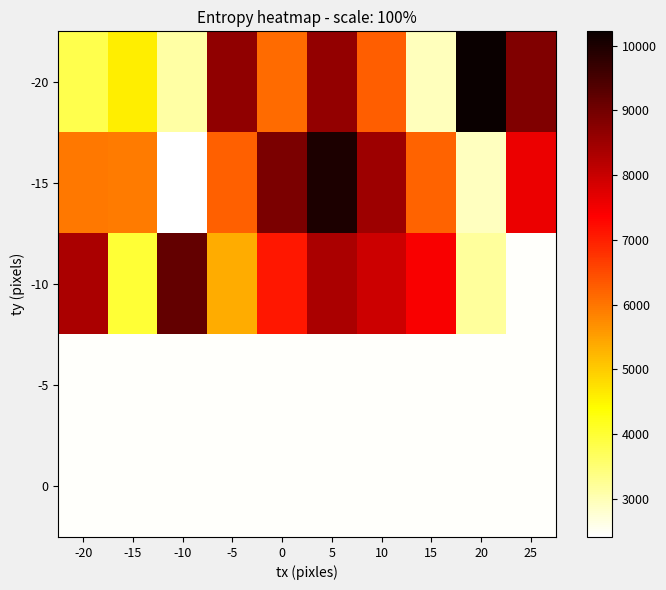

Reading left to right, transcribe all the data shown in this chart.

-20: -20=3793	-15=4598	-10=3117	-5=8639	0=6128	5=8631	10=6280	15=2957	20=10220	25=8817
-15: -20=5977	-15=5930	-10=2411	-5=6253	0=8883	5=9986	10=8489	15=6216	20=2916	25=7581
-10: -20=8359	-15=3995	-10=9154	-5=5359	0=7079	5=8346	10=7958	15=7441	20=3196	25=2464
-5: -20=2464	-15=2464	-10=2464	-5=2464	0=2464	5=2464	10=2464	15=2464	20=2464	25=2464
0: -20=2464	-15=2464	-10=2464	-5=2464	0=2464	5=2464	10=2464	15=2464	20=2464	25=2464